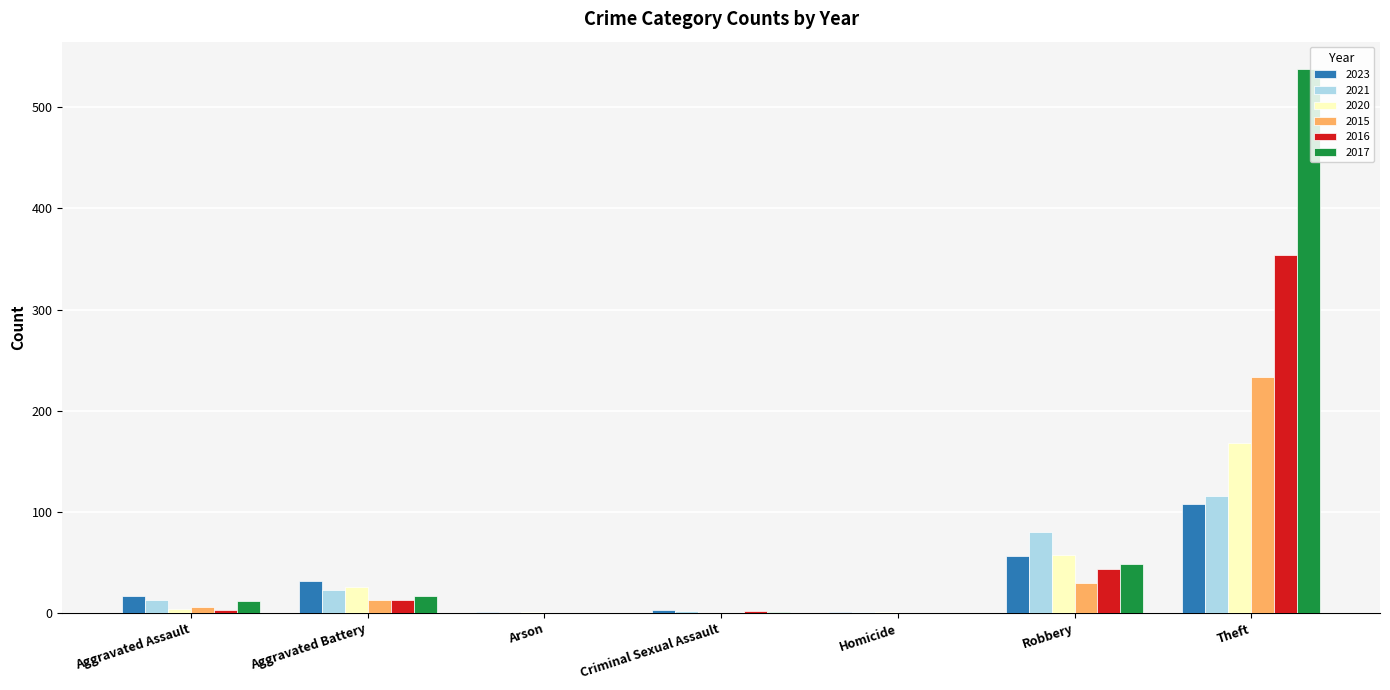

Which category has the highest value across all series?

Theft